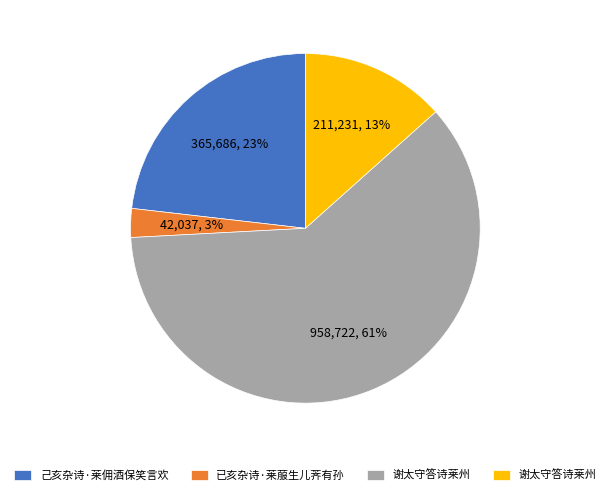

Is there any slice that represents more than half of the pie?

Yes